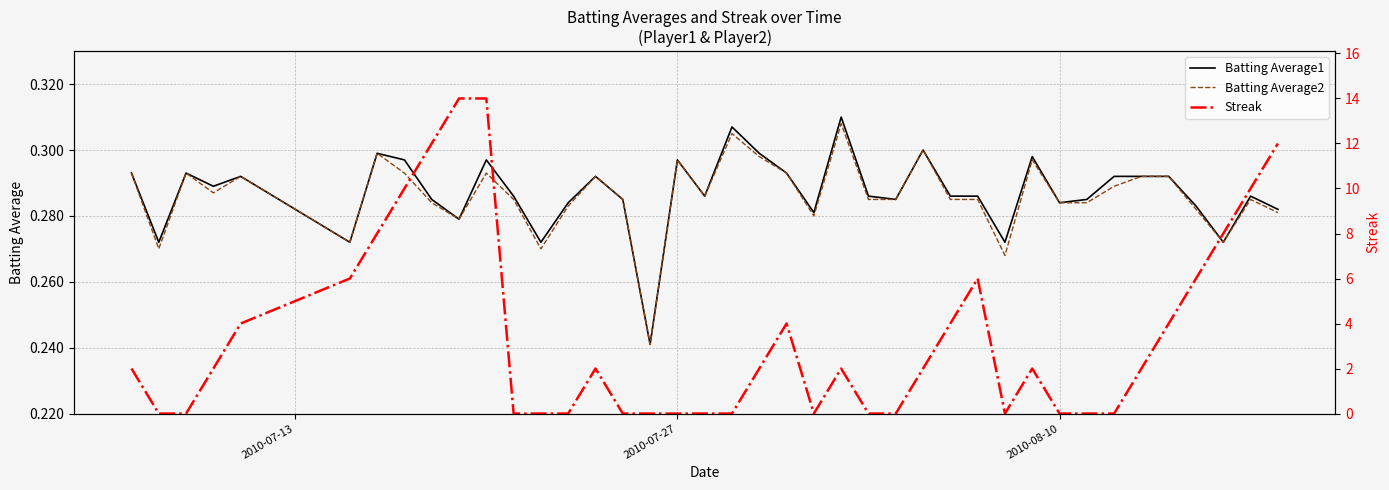

How many intersections are there between Batting Average1 and Streak?

14